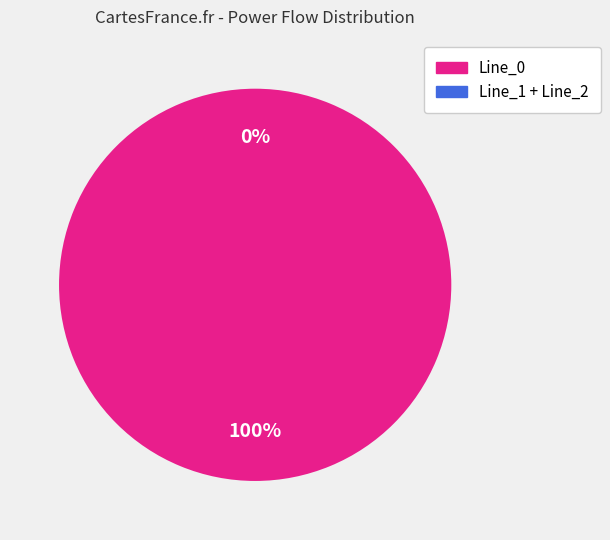

To the nearest percent, what is the difference between the largest and smallest slice percentages?

100%